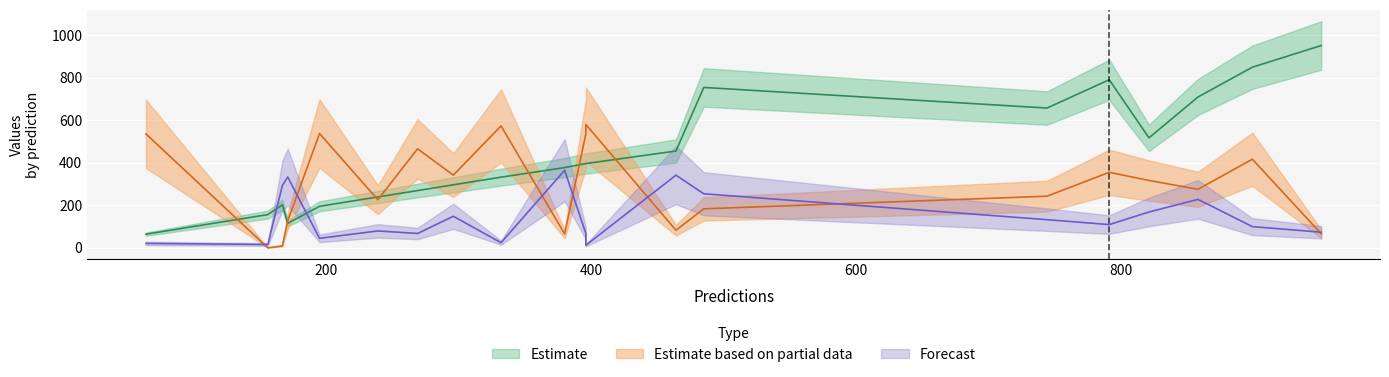

Count the number of categories in the chart.

20